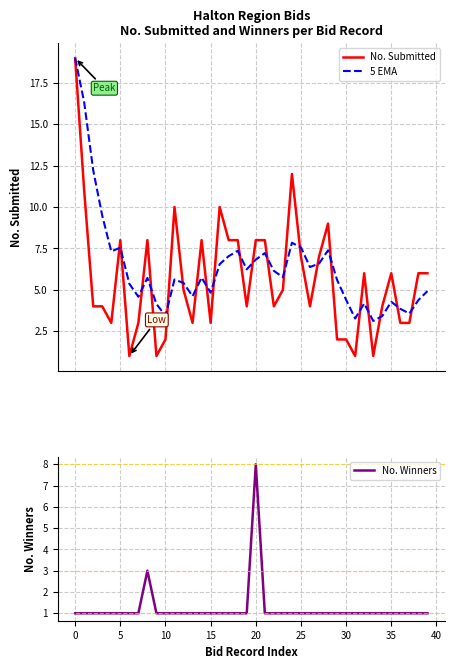

What is the highest value of the 5 EMA series?

19.0